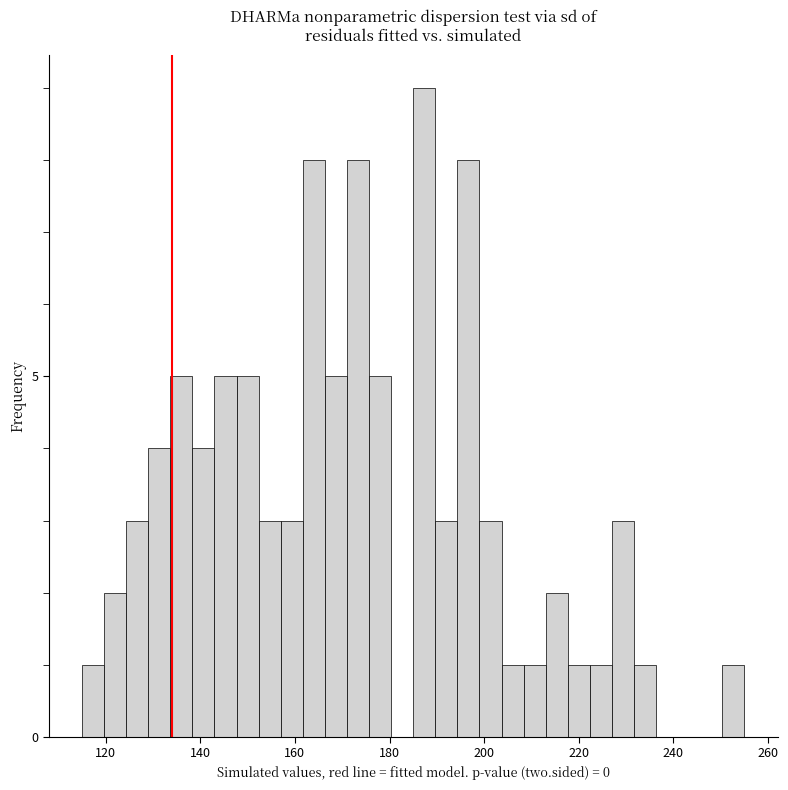

Read against the x-axis, roughly where is the centre of the tallest bar?

188